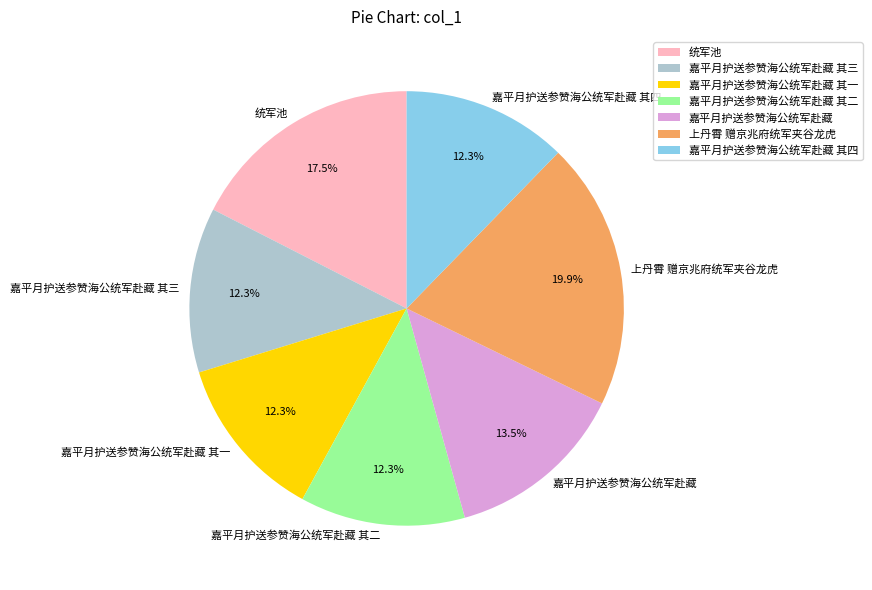

What is the ratio of the value at 嘉平月护送参赞海公统军赴藏 其二 to the value at 嘉平月护送参赞海公统军赴藏?

0.9